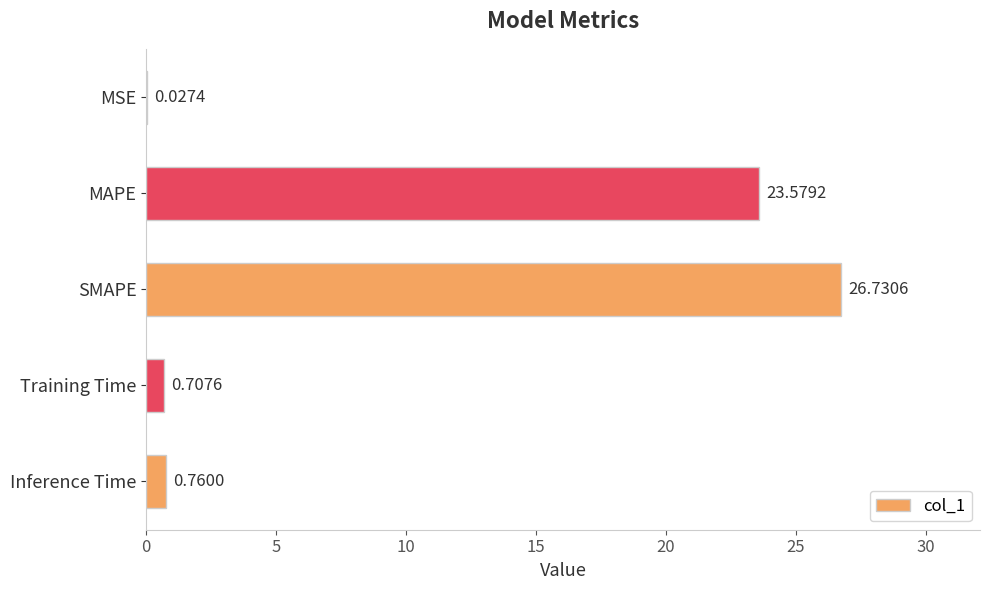

Between Training Time and Inference Time, which is larger?

Inference Time